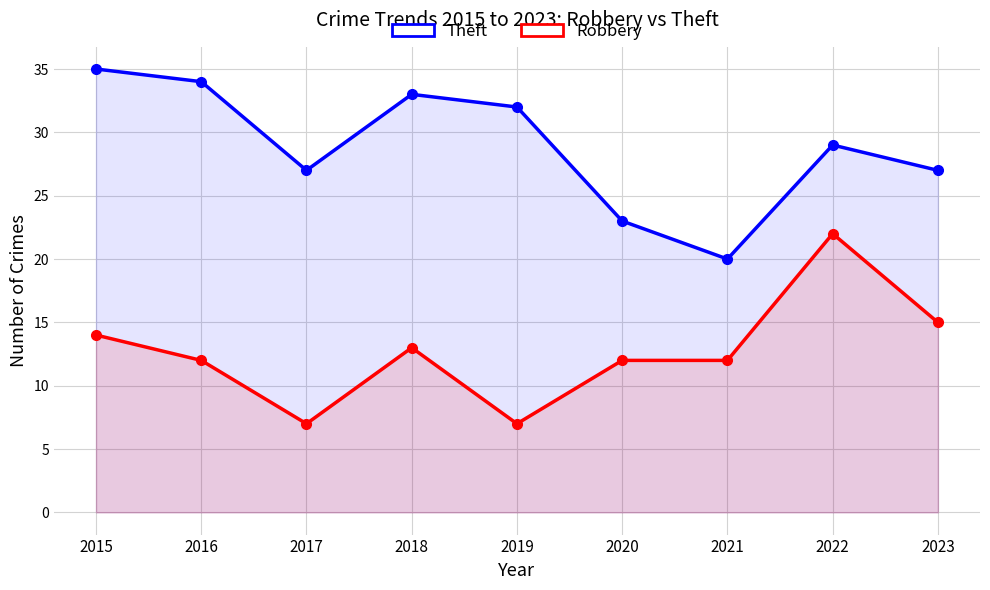

True or false: Robbery and Theft cross at least once.

False